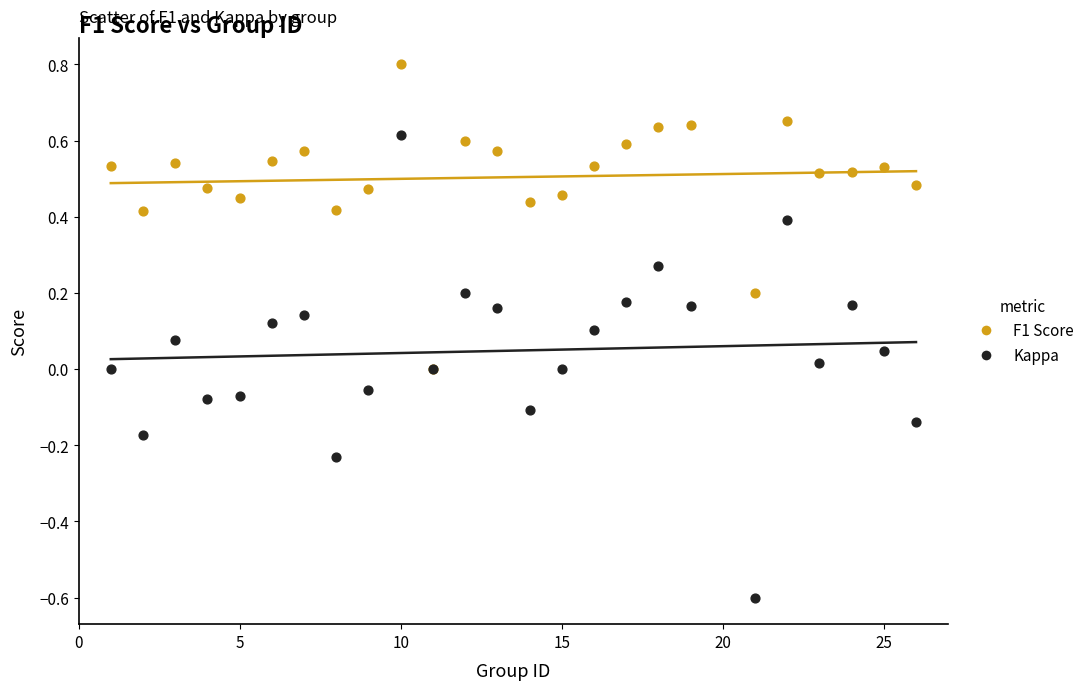

Which series reaches the minimum Y coordinate?

Kappa